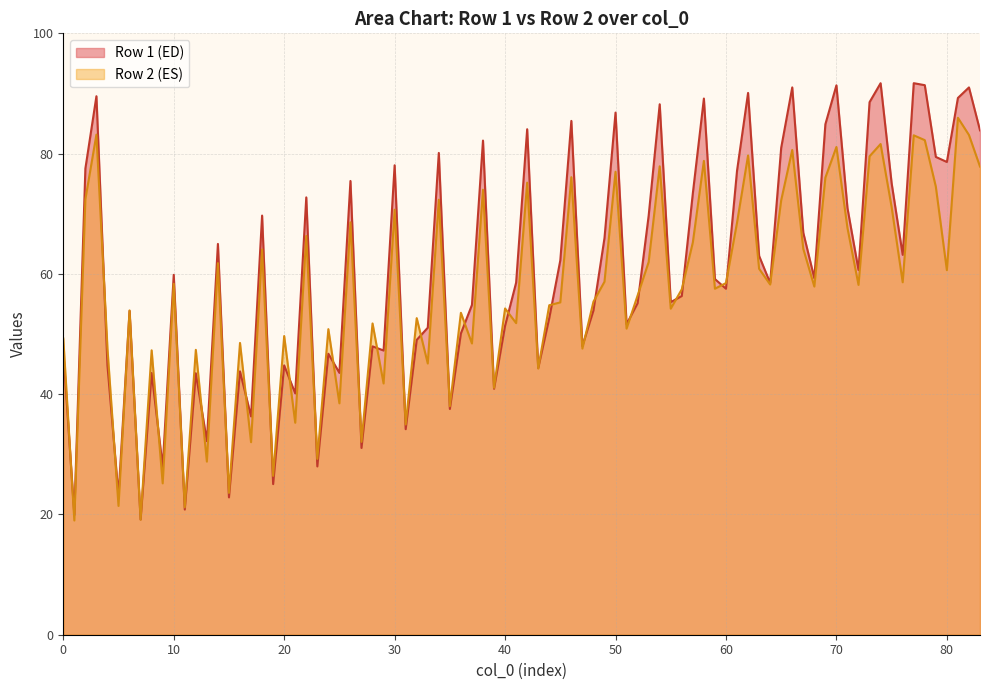

Which category has the lowest value in the Row 1 col_3 series?

1